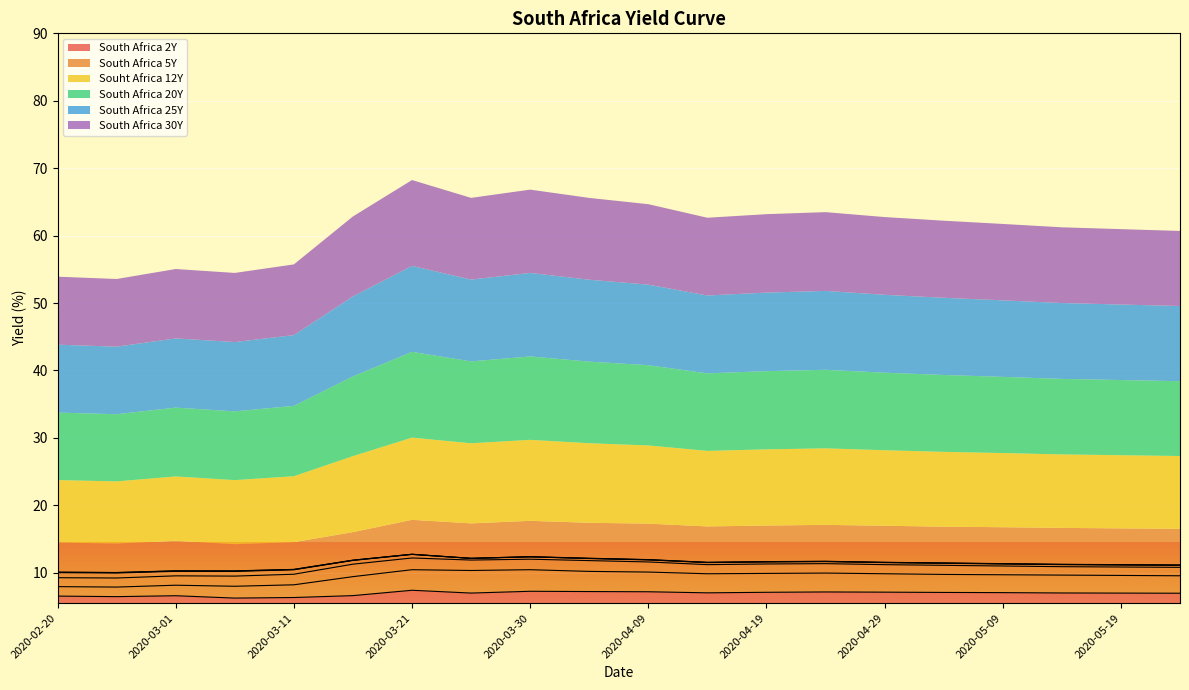

Where is South Africa 25Y nearest to the value 11?

2020-05-24